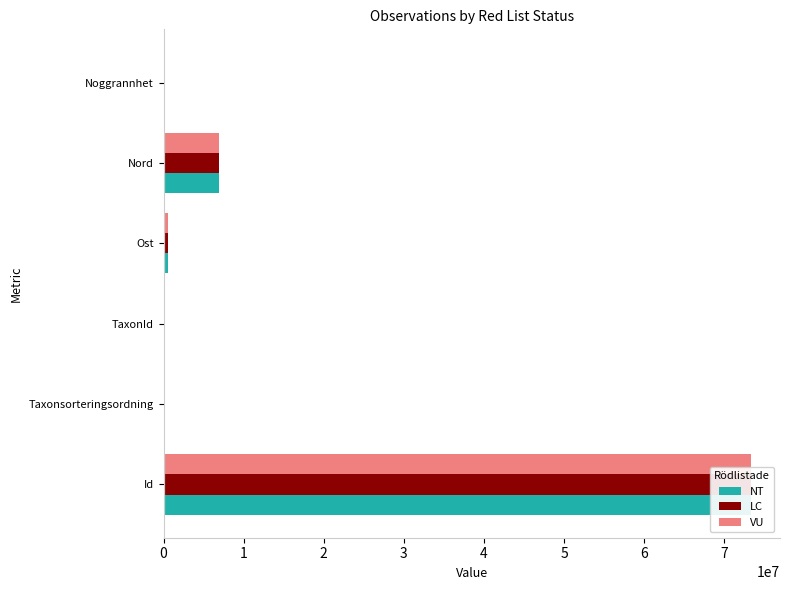

Between Ost and Noggrannhet, which series saw the biggest shift?

VU